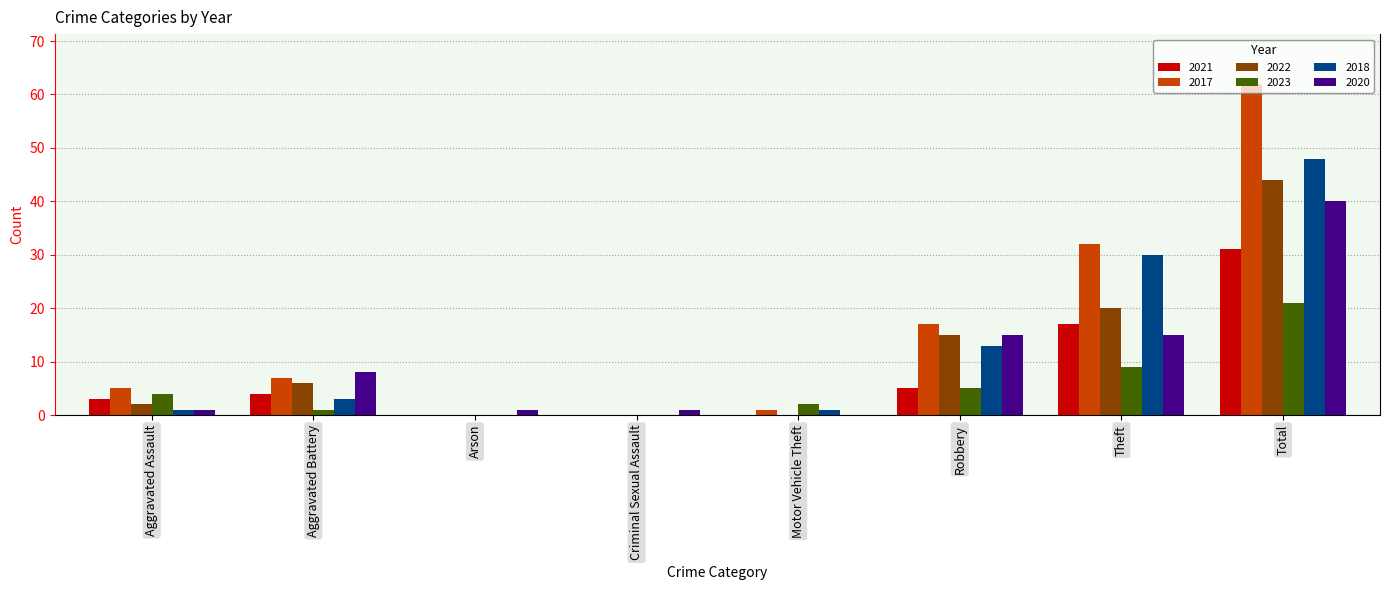

What value does the 2021 series have at Theft, to the nearest 10?

20